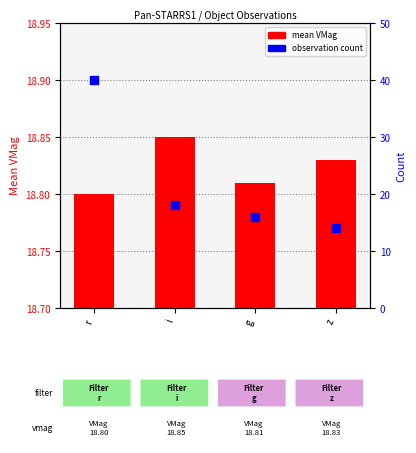

Which series has the widest spread of Y values?

count